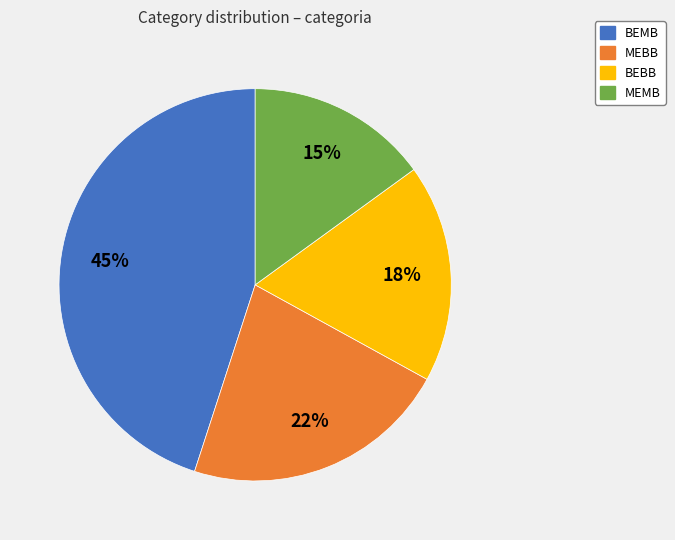

What is the largest slice in the pie chart?

BEMB